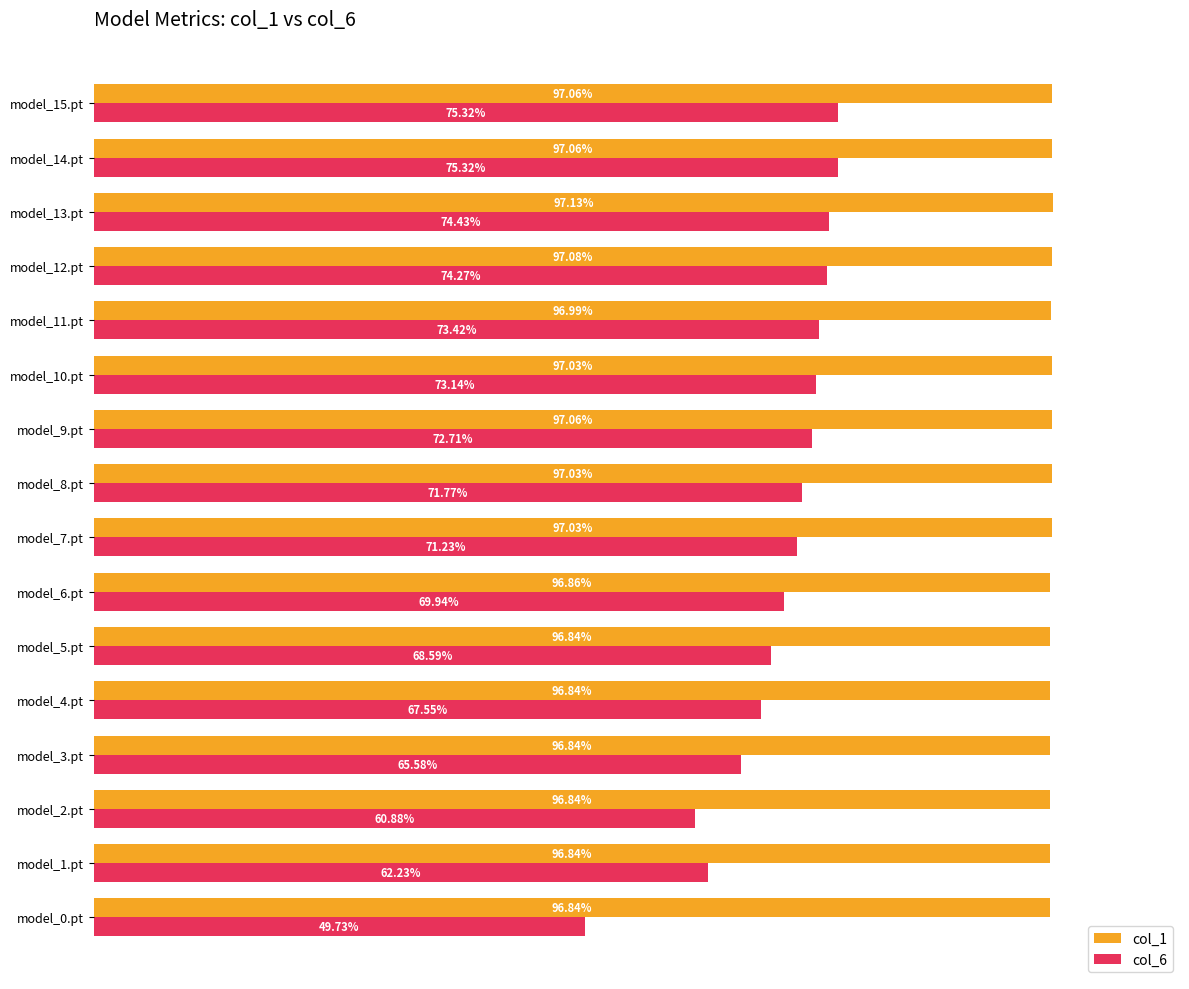

Which series has the largest total across all categories?

col_1